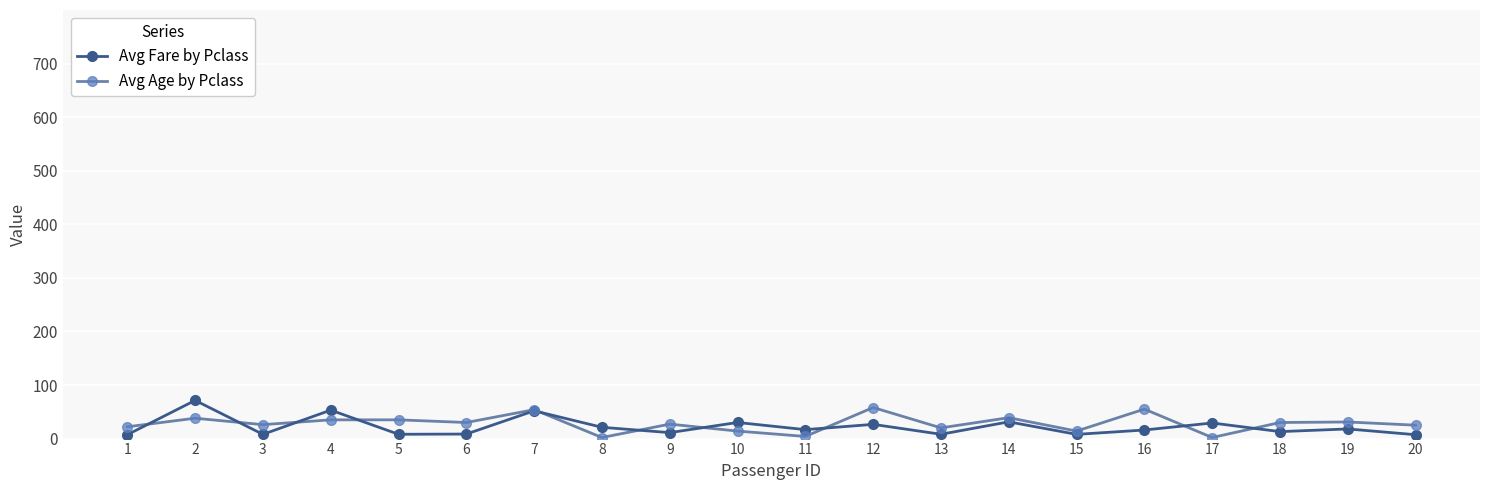

What is the difference between the highest and lowest values at 14?

7.7